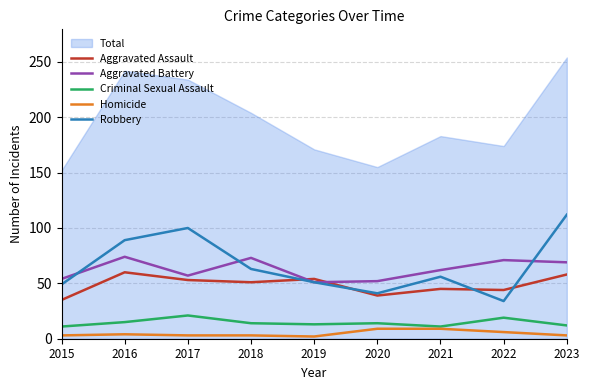

Where is the first local minimum for Aggravated Battery?

2017